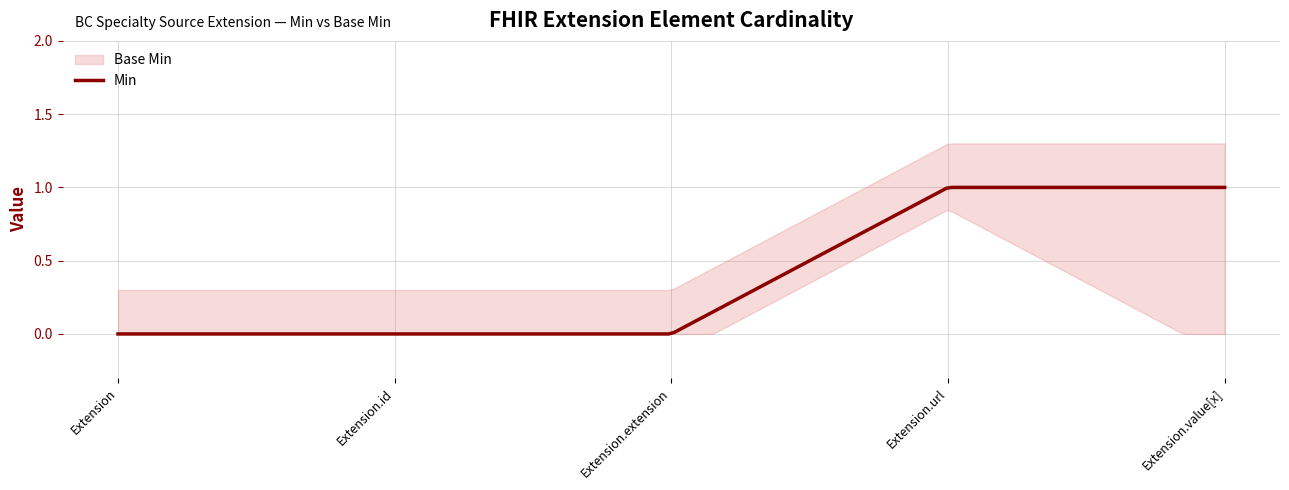

How many lines are shown in the chart?

2